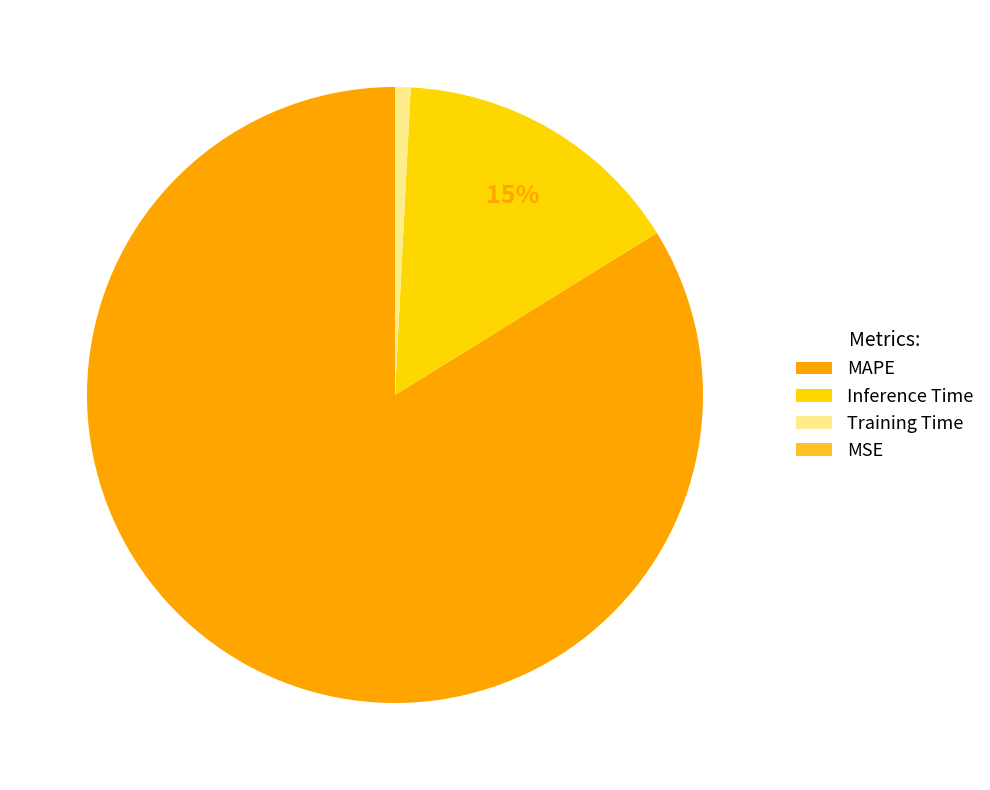

Which category has the biggest portion of the pie?

MAPE